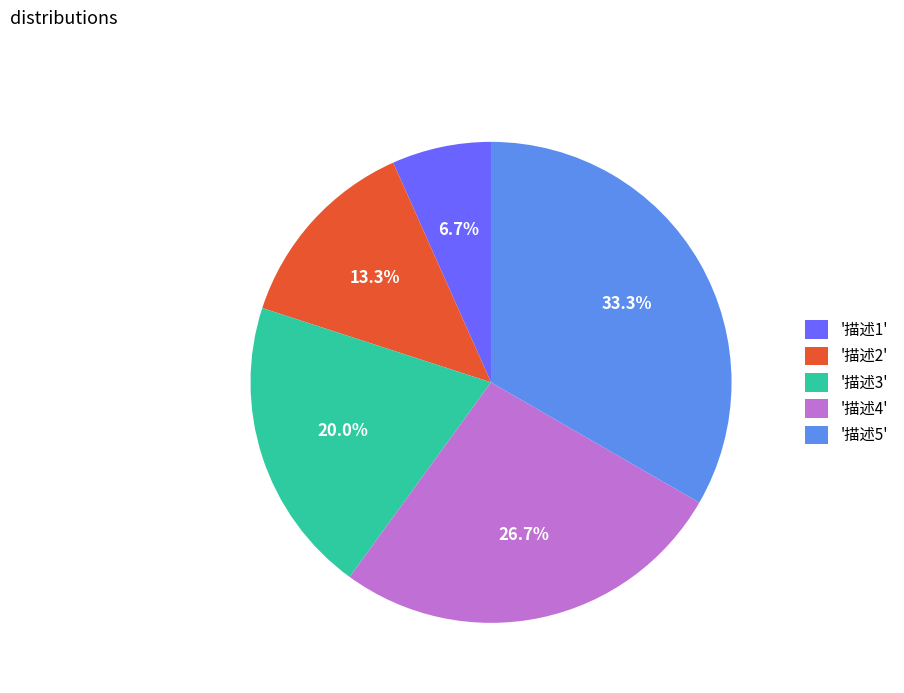

Which slice is the largest?

'描述5'